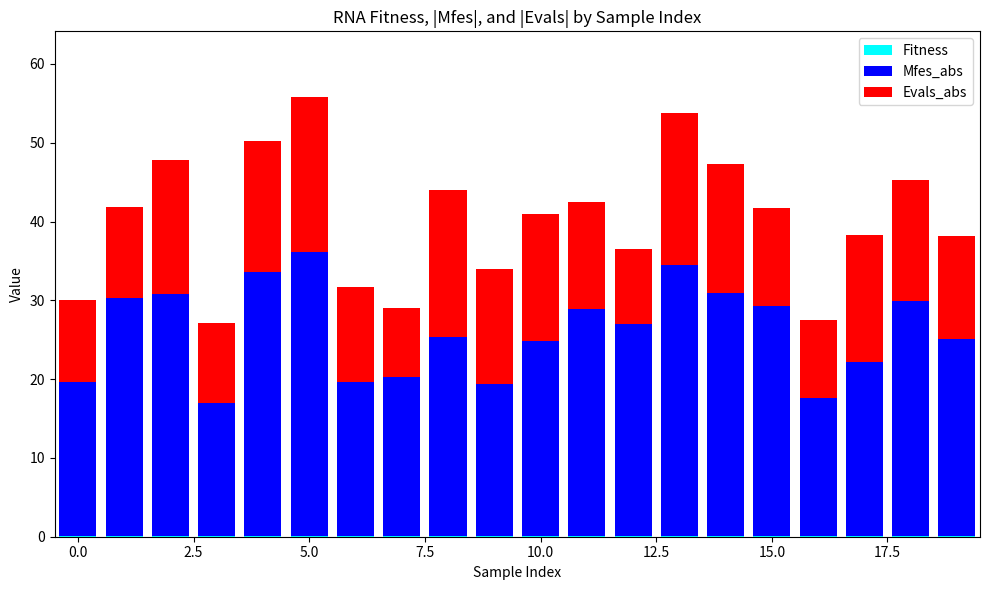

Are the bars grouped side by side (vs. stacked)?

No